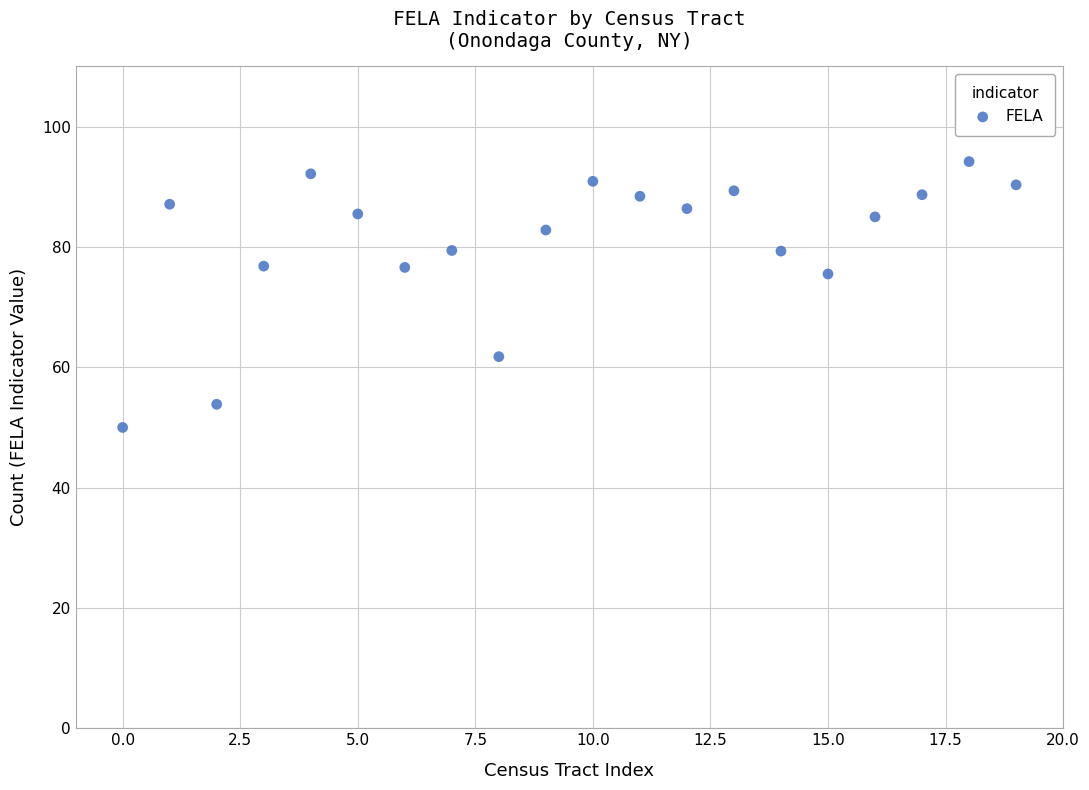

What is the range of Y values (max minus min)?

44.2